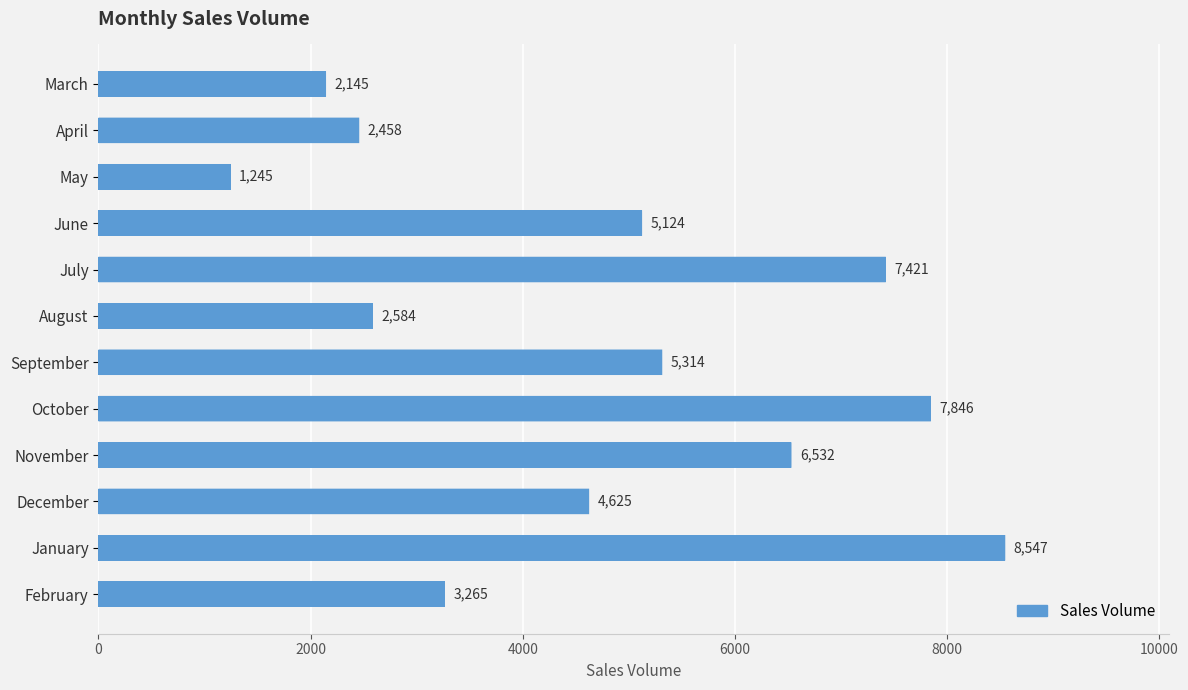

What is the difference between the values at May and August?

1339